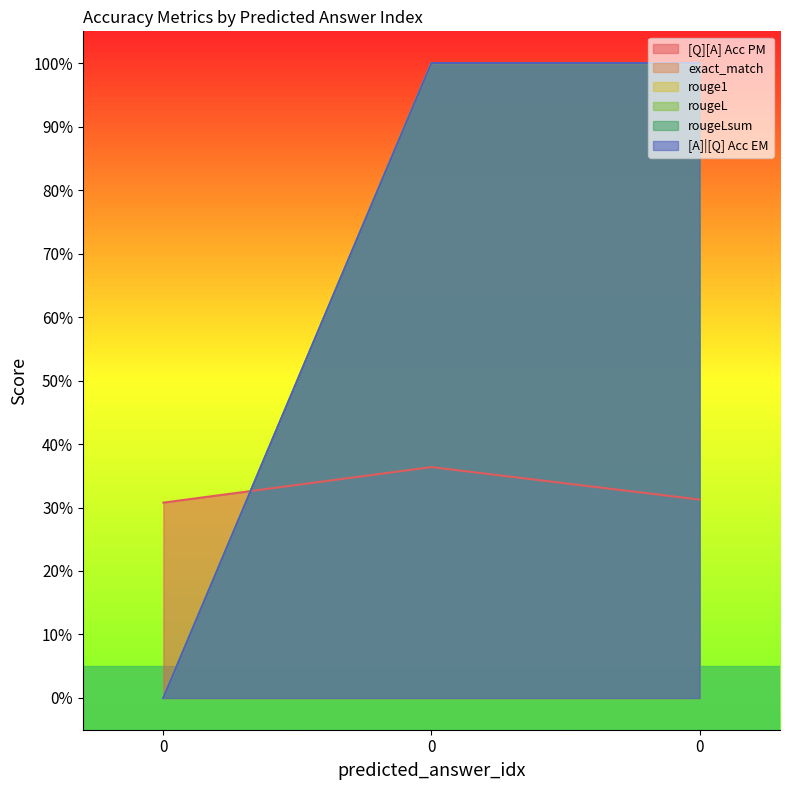

List the labels in order of rougeL value, largest first.

0, 0, 0